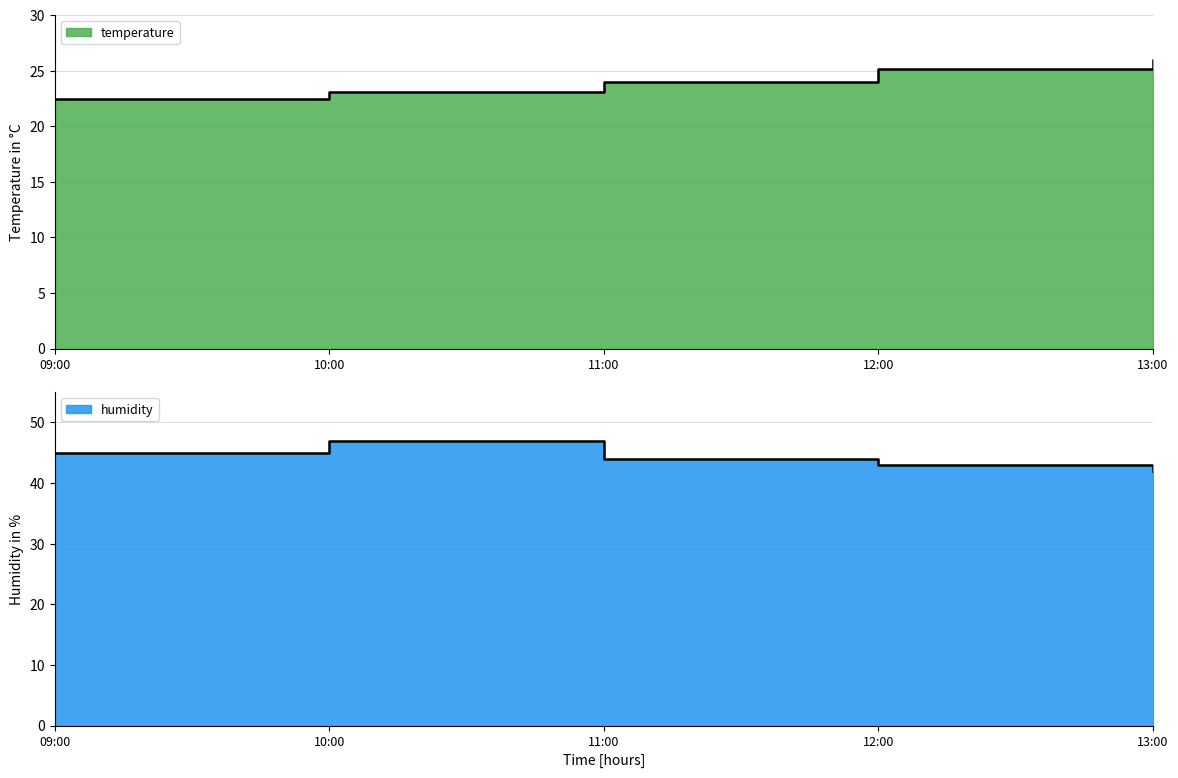

What are all the series names shown in the legend?

temperature, humidity